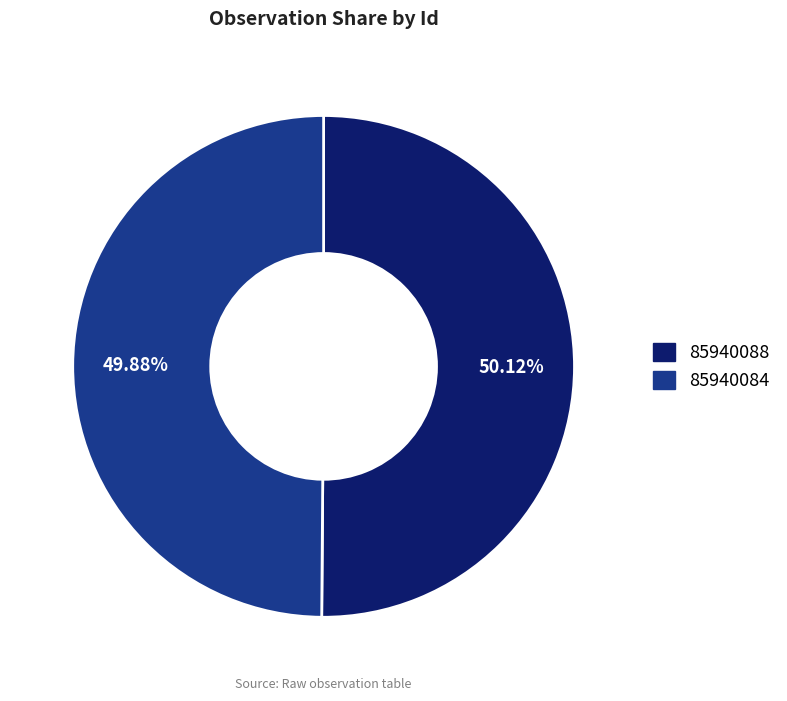

Does any single category account for the majority?

Yes